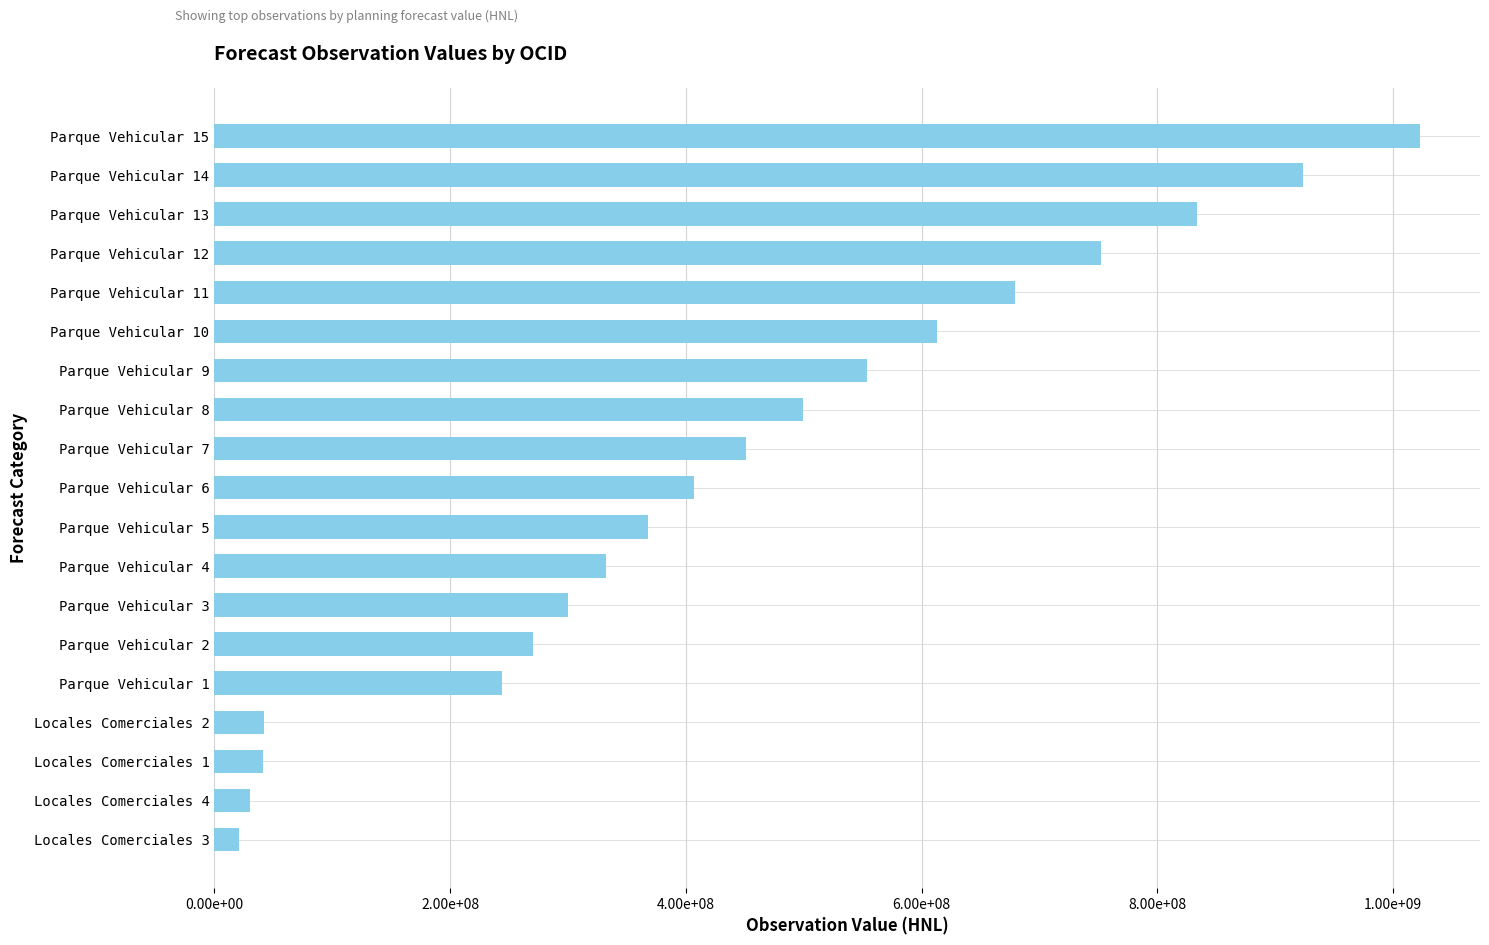

What is the average value?

441233738